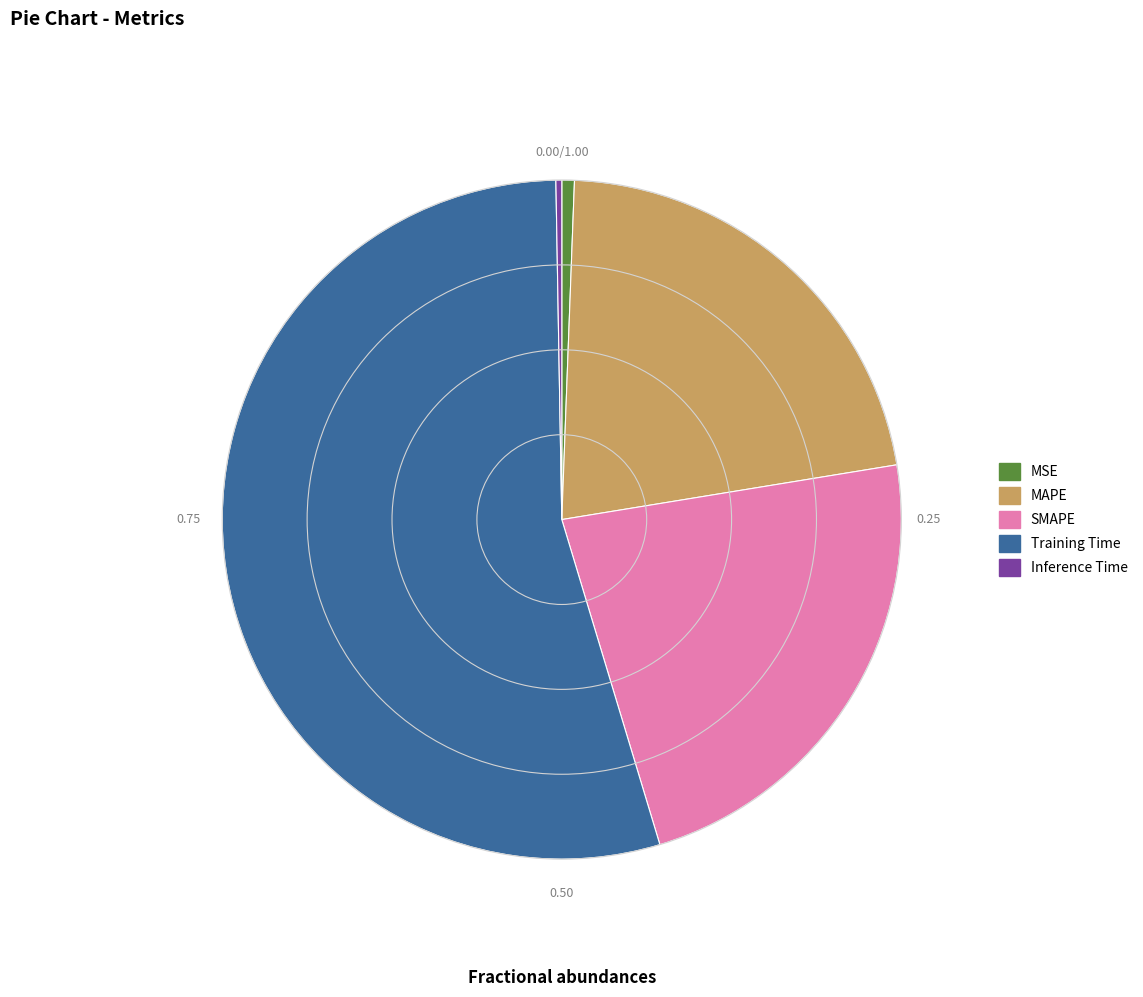

What is the largest slice in the pie chart?

Training Time